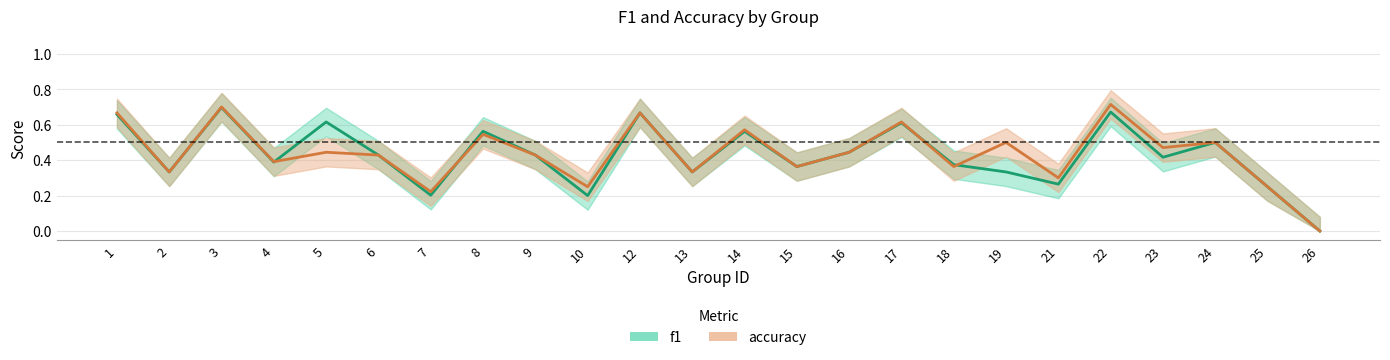

How many f1 values are between 0 and 1?

24